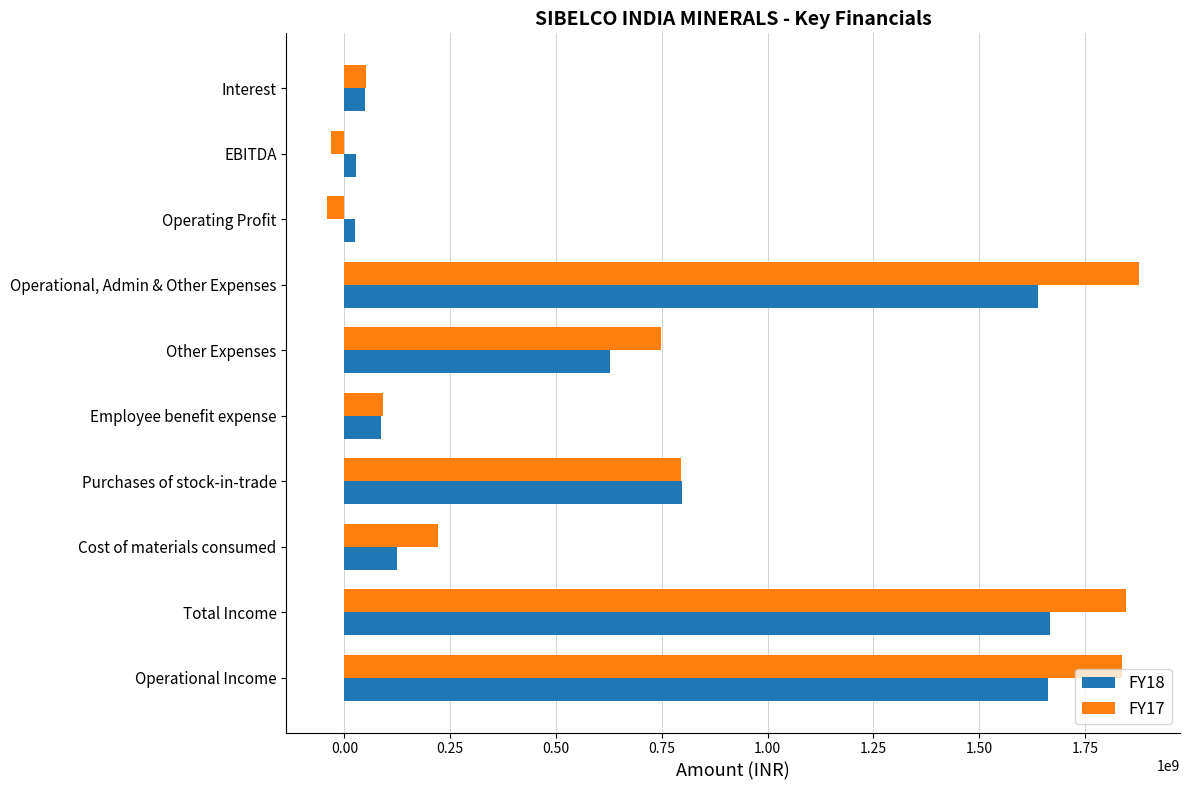

Rank the series by their average value, from lowest to highest.

FY18, FY17